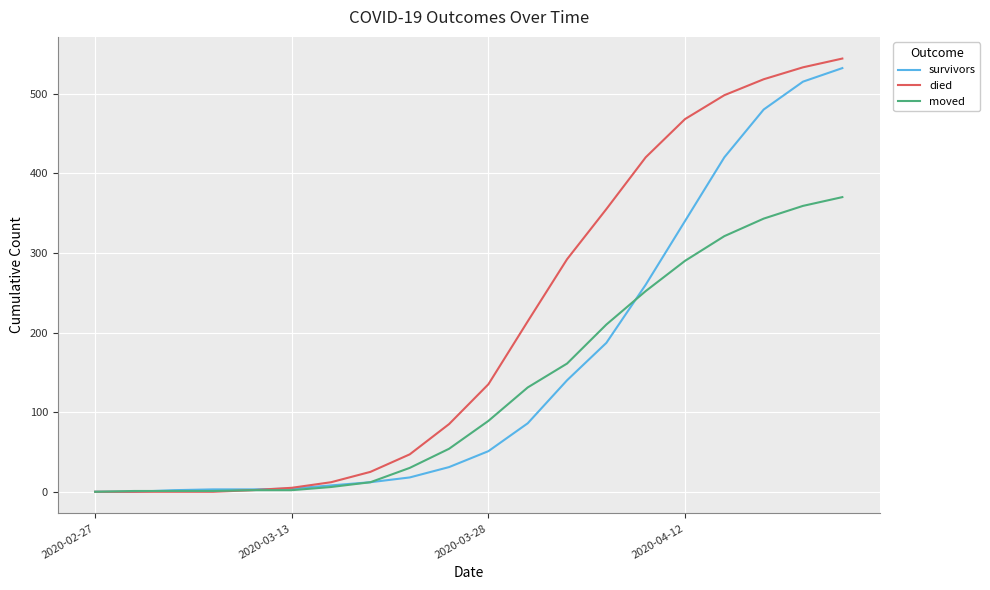

Rank the series by their average value, from lowest to highest.

moved, survivors, died